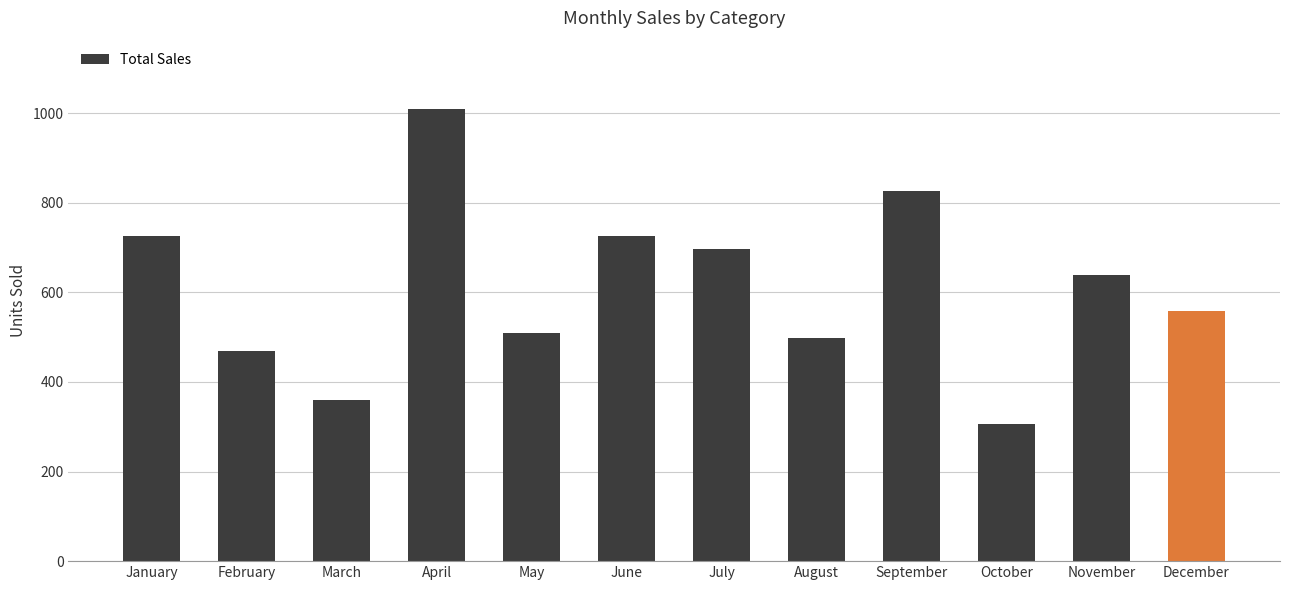

Where does the data first go above 638?

January